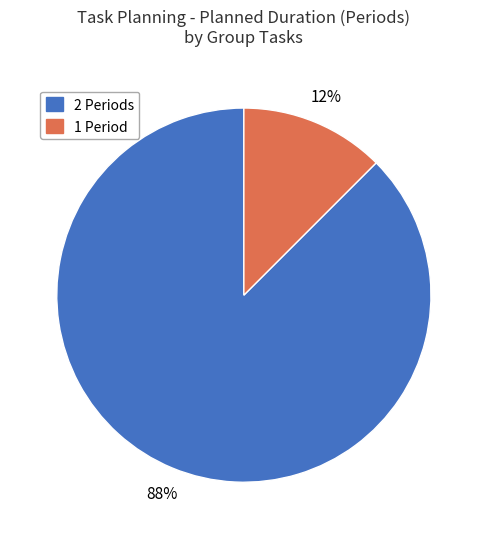

To the nearest percent, what is the average slice percentage?

50%